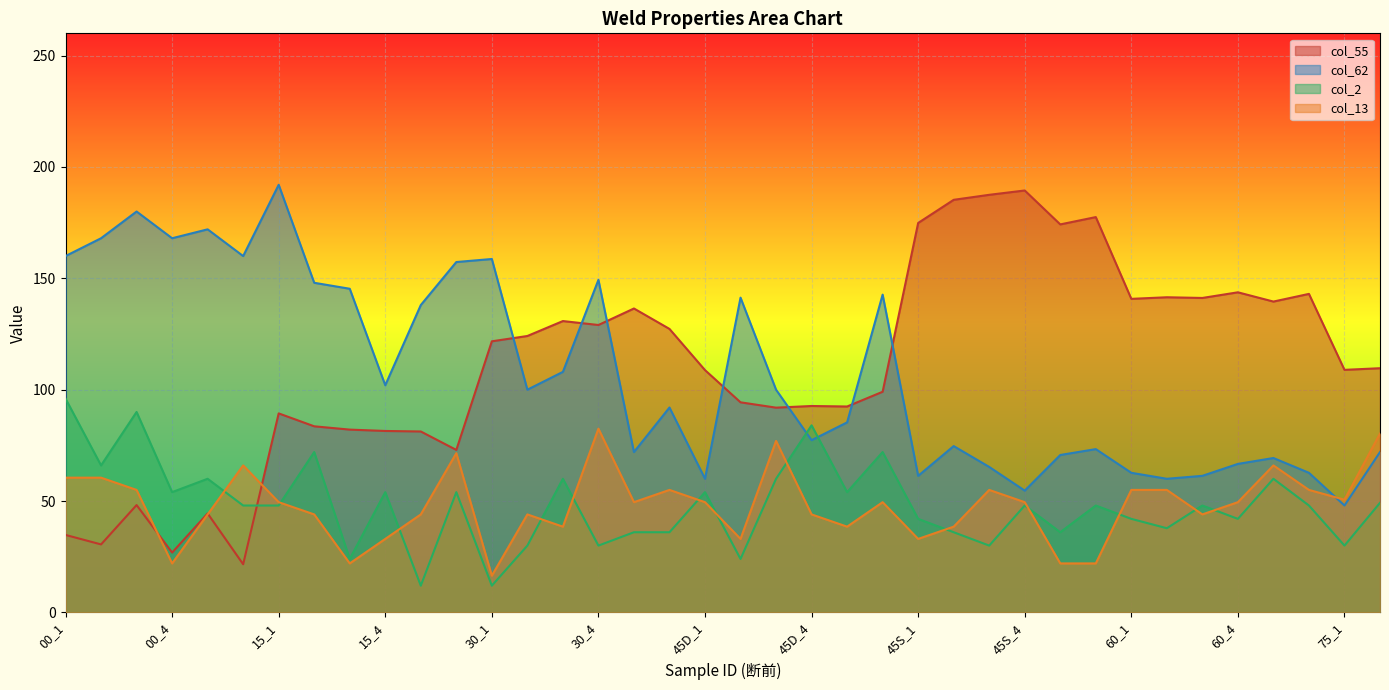

The value of col_13 at 00_1 is 107.7. True or false?

False